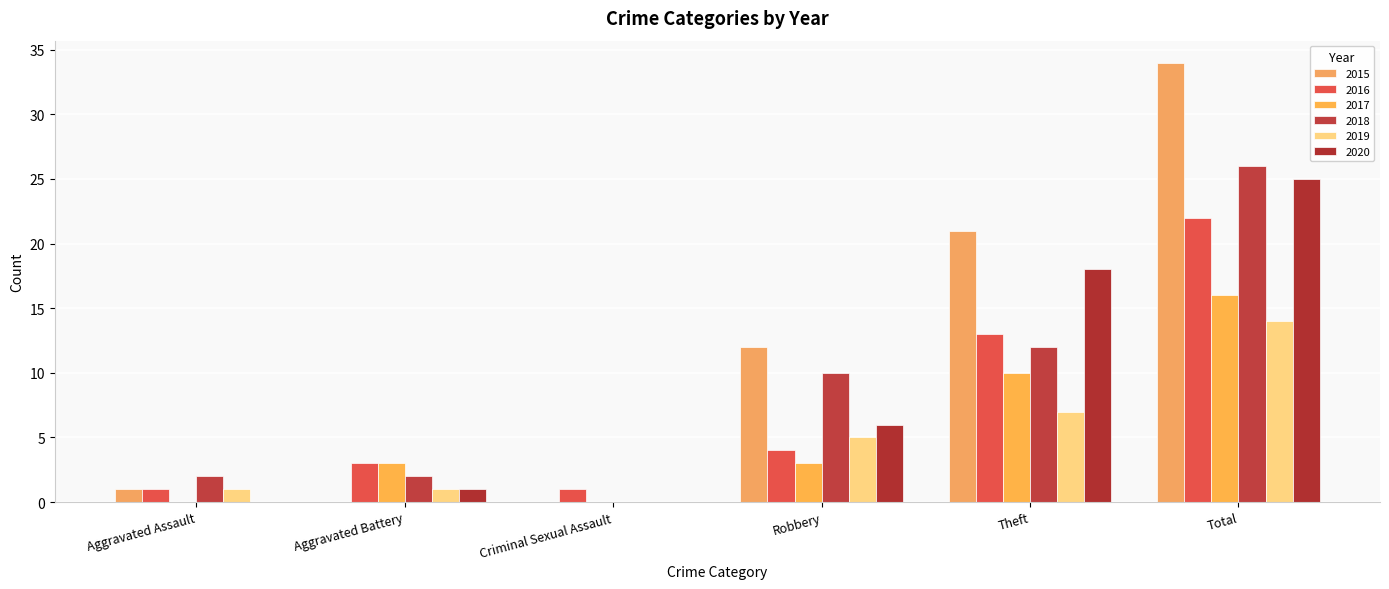

Which series has the largest range (max minus min)?

2015